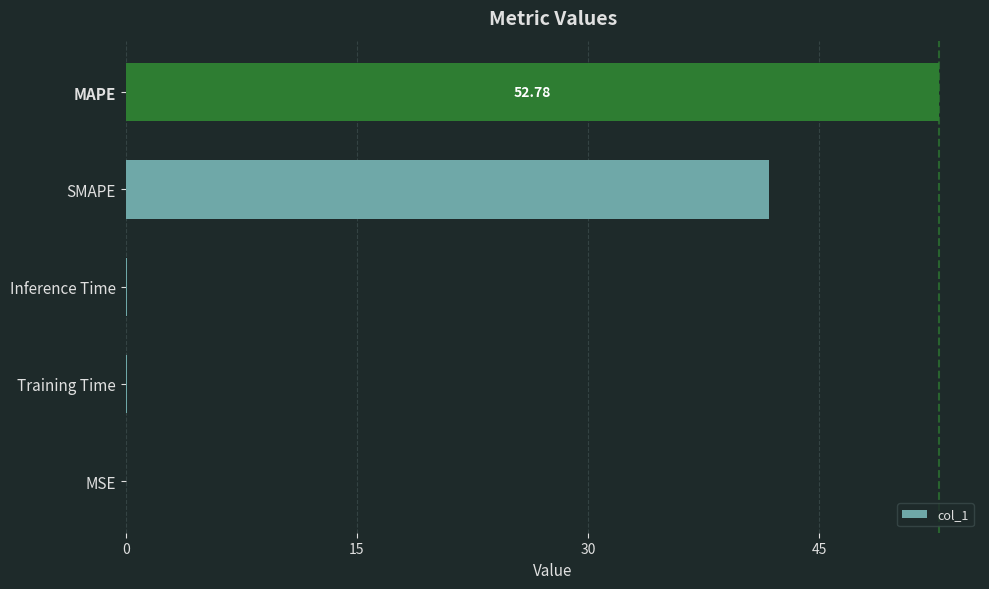

At which label is the value closest to 26?

SMAPE